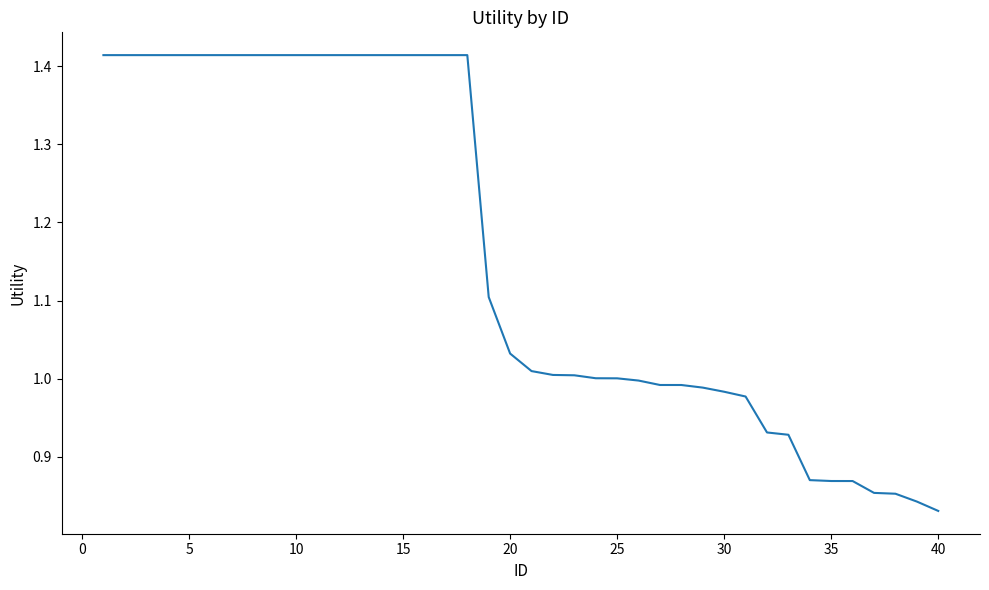

What is the difference between the maximum and minimum values?

0.6